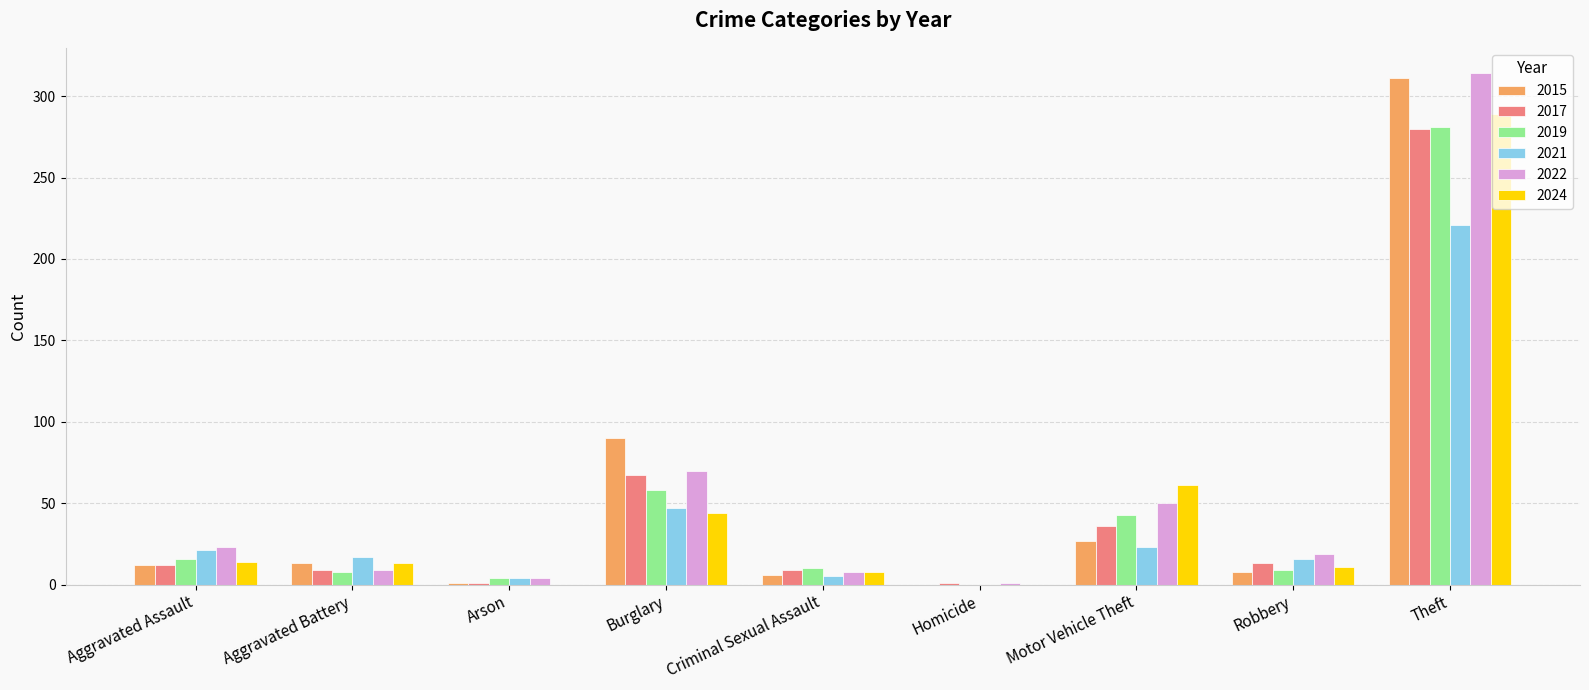

What is the sum of the 2021 values at Theft and Robbery?

237